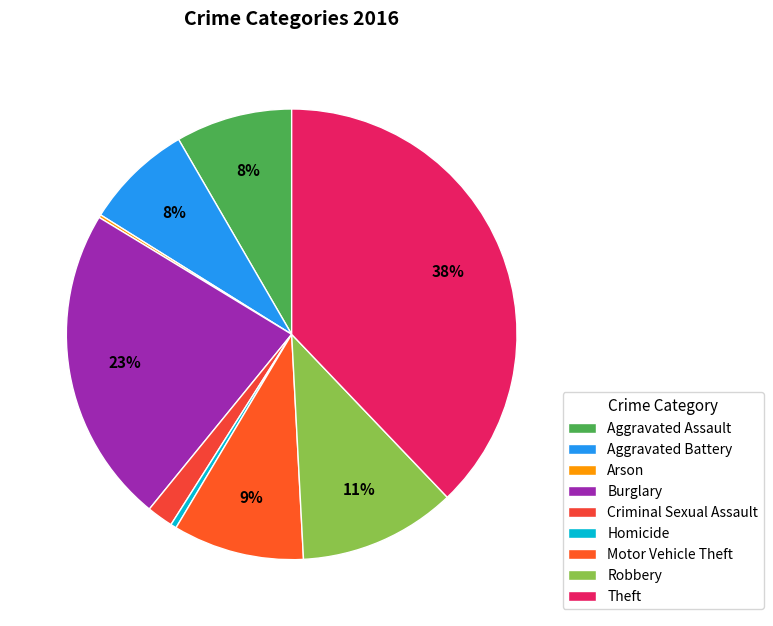

To the nearest percent, what percentage of the pie is Aggravated Battery?

8%